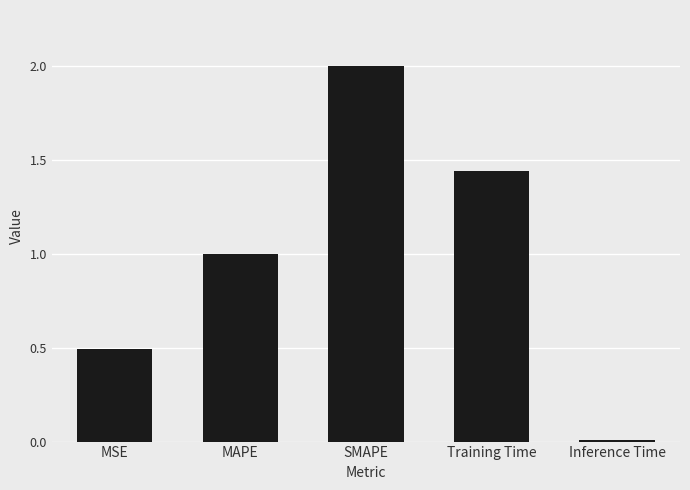

How many distinct data groups are displayed?

1